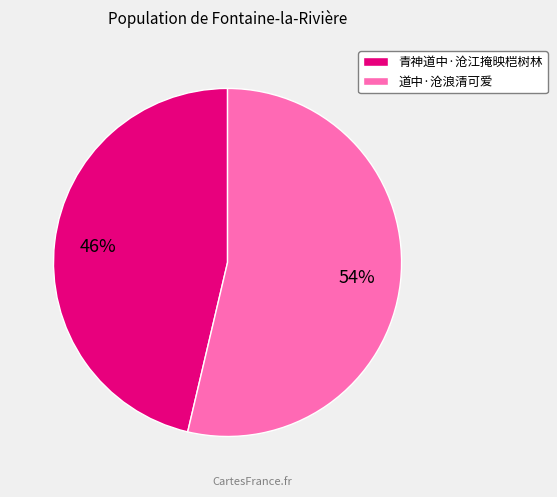

Between 道中·沧浪清可爱 and 青神道中·沧江掩映桤树林, which is larger?

道中·沧浪清可爱